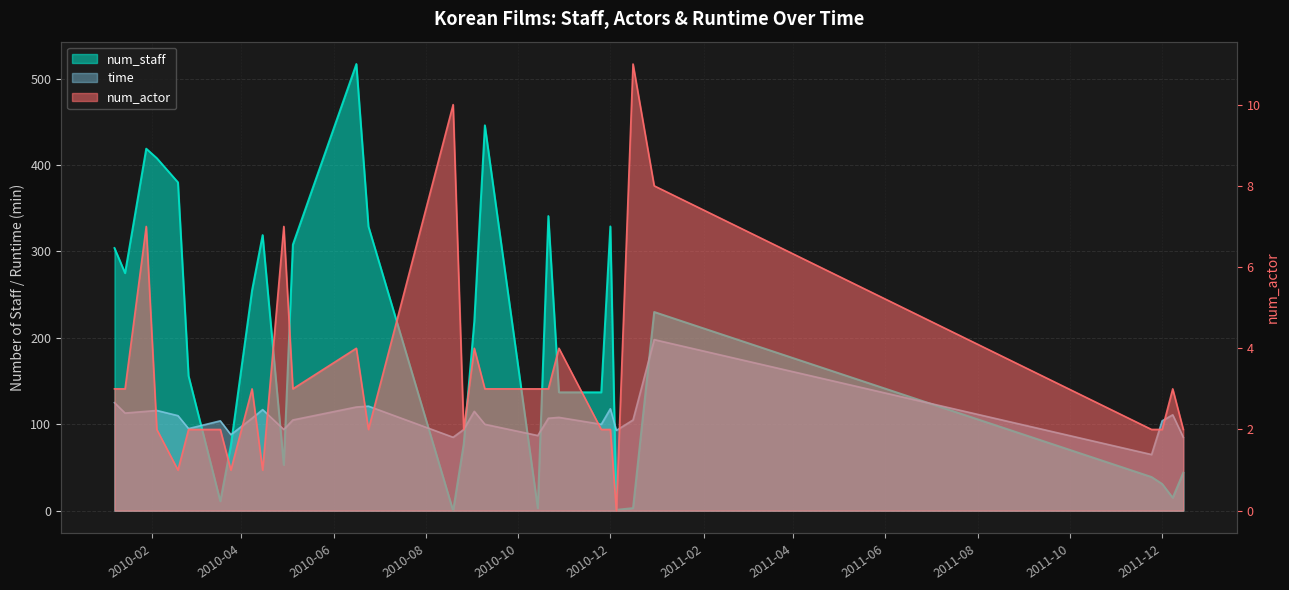

How many times do time and num_staff cross each other?

11